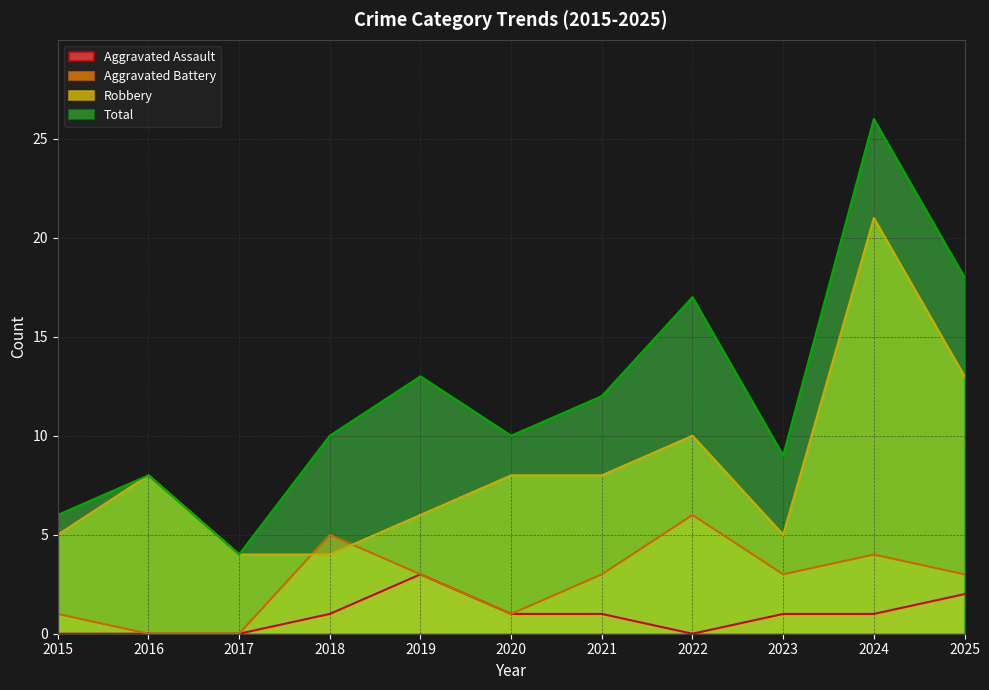

What is the difference between the Aggravated Battery values at 2024 and 2021?

1